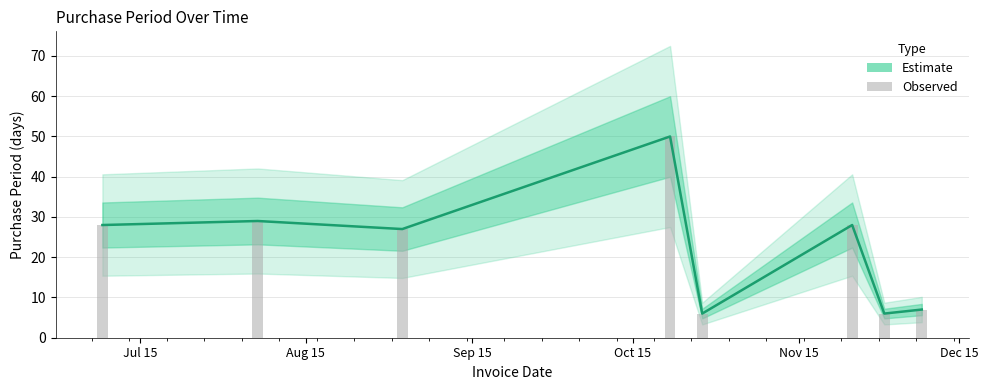

What is the change in value from Sep 15 to Dec 15?

+1